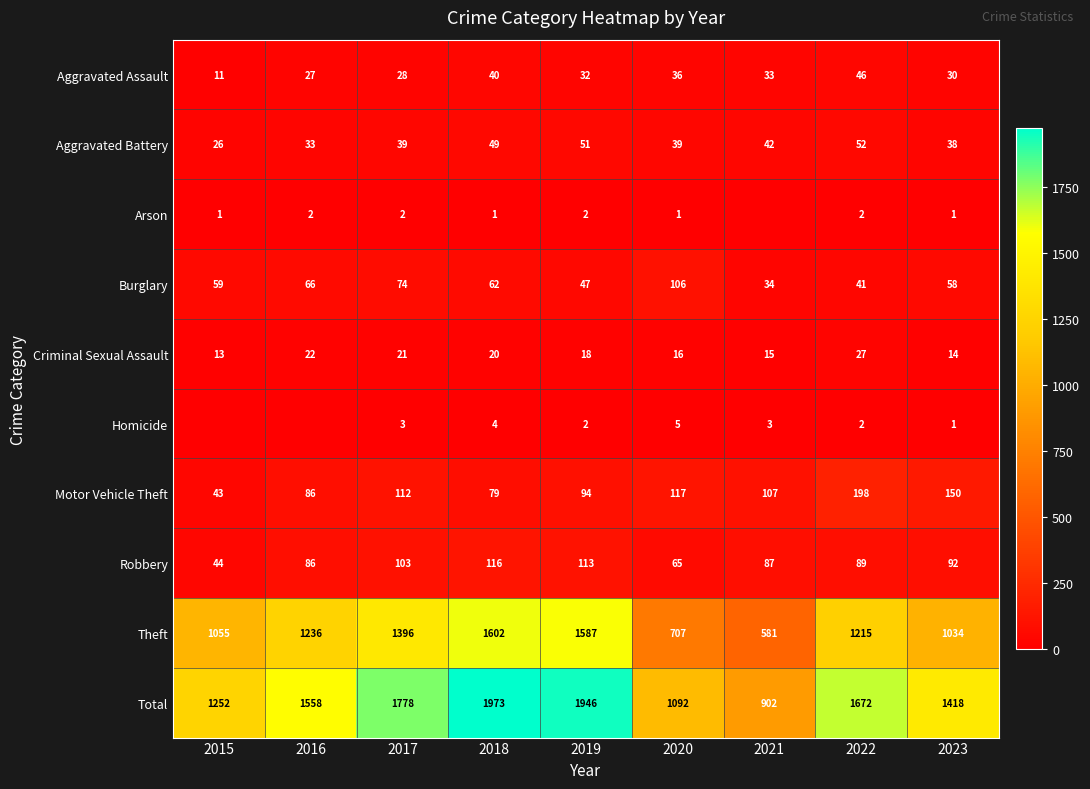

What is the difference between the highest and lowest values at 2020?

1091